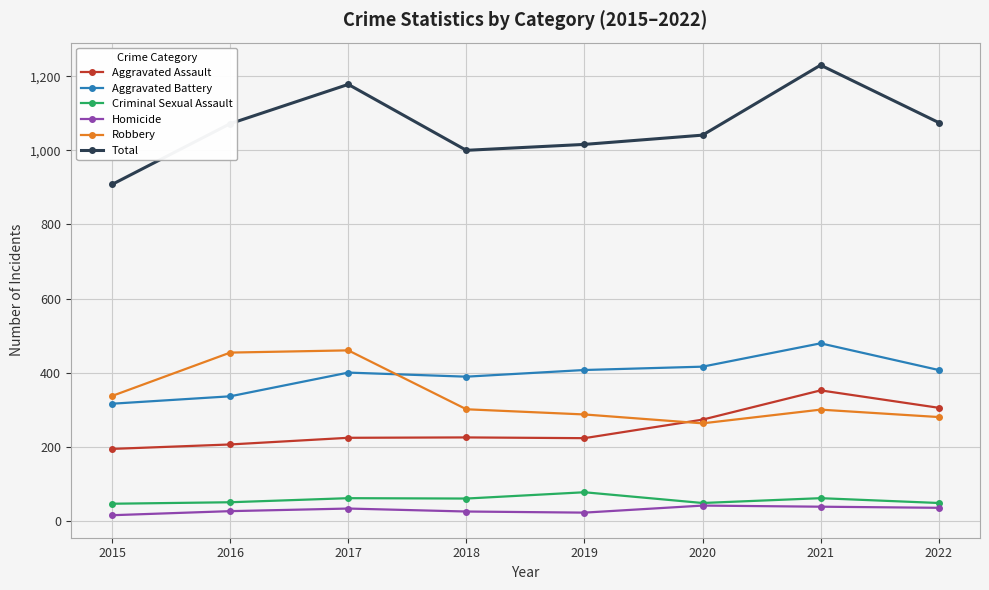

True or false: Aggravated Battery and Aggravated Assault intersect in this chart.

False